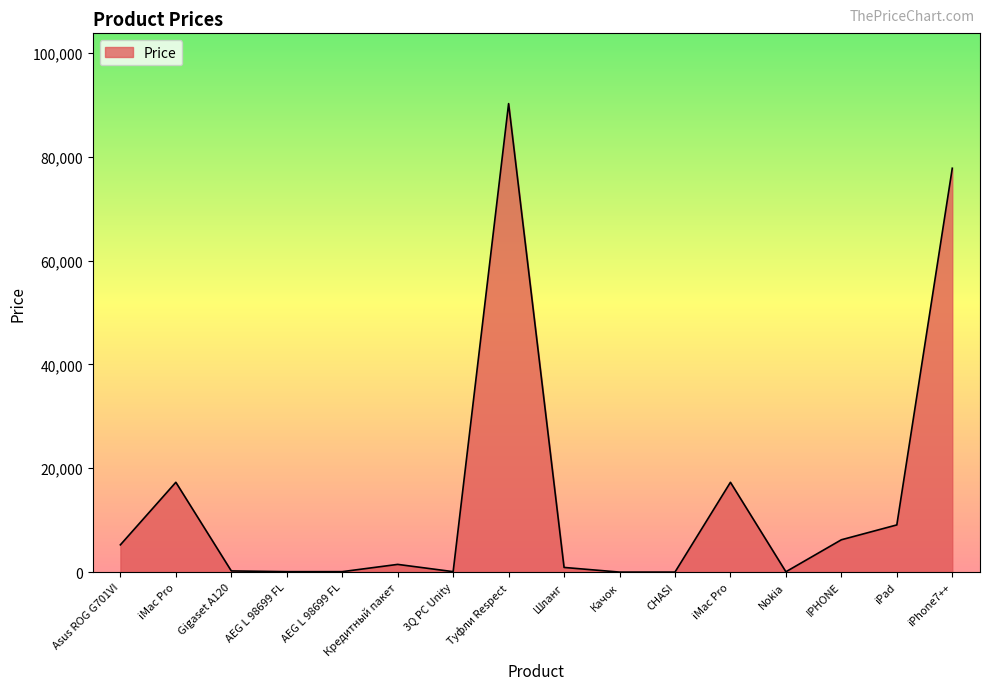

Reading left to right, transcribe all the data shown in this chart.

Asus ROG G701VI=5255	iMac Pro=17299	Gigaset A120=228	AEG L 98699 FL=90	AEG L 98699 FL=90	Кредитный пакет=1488	3Q PC Unity=90	Туфли Respect=90222	Шланг=902	Качок=4	CHASI=4	iMac Pro=17299	Nokia=69	IPHONE=6229	iPad=9090	iPhone7++=77777